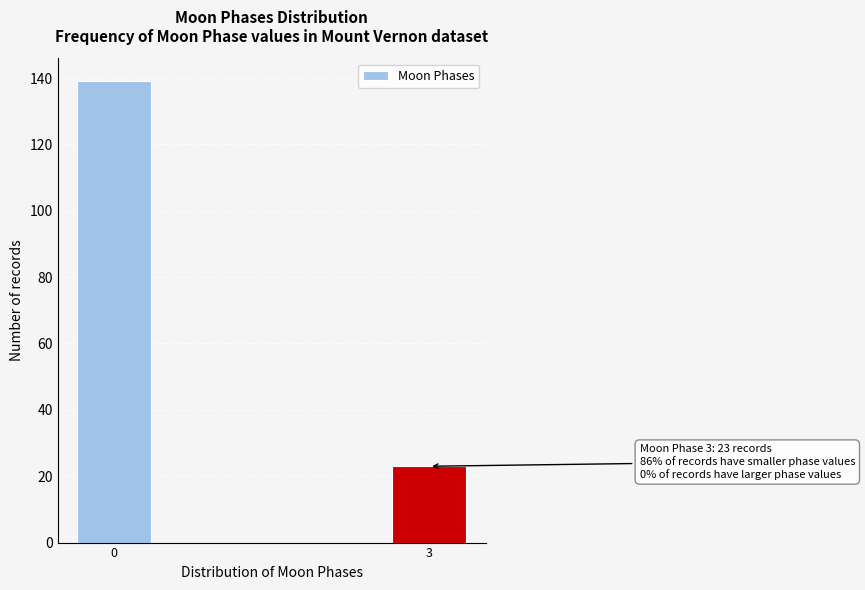

Reading left to right, extract all data points from this chart.

0=139	3=23